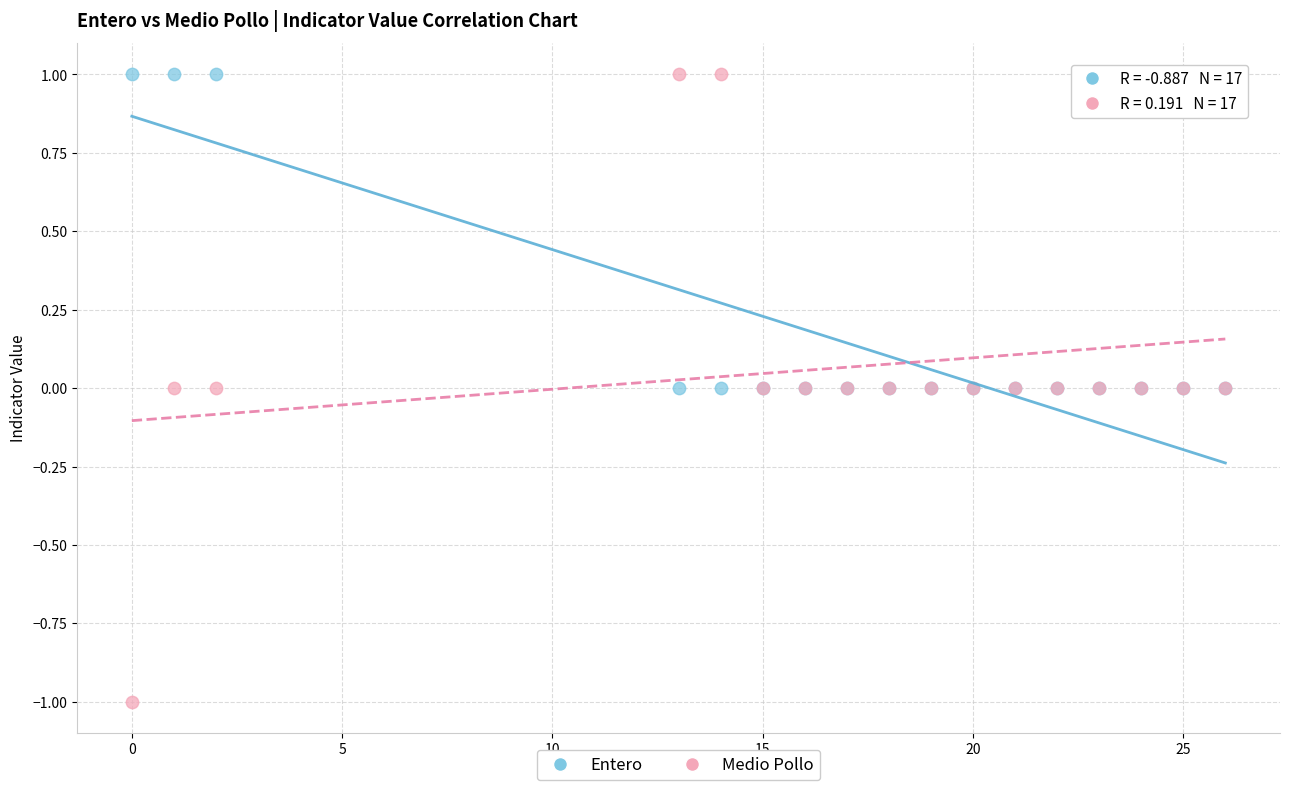

What are all the series names shown in the legend?

Entero, Medio Pollo